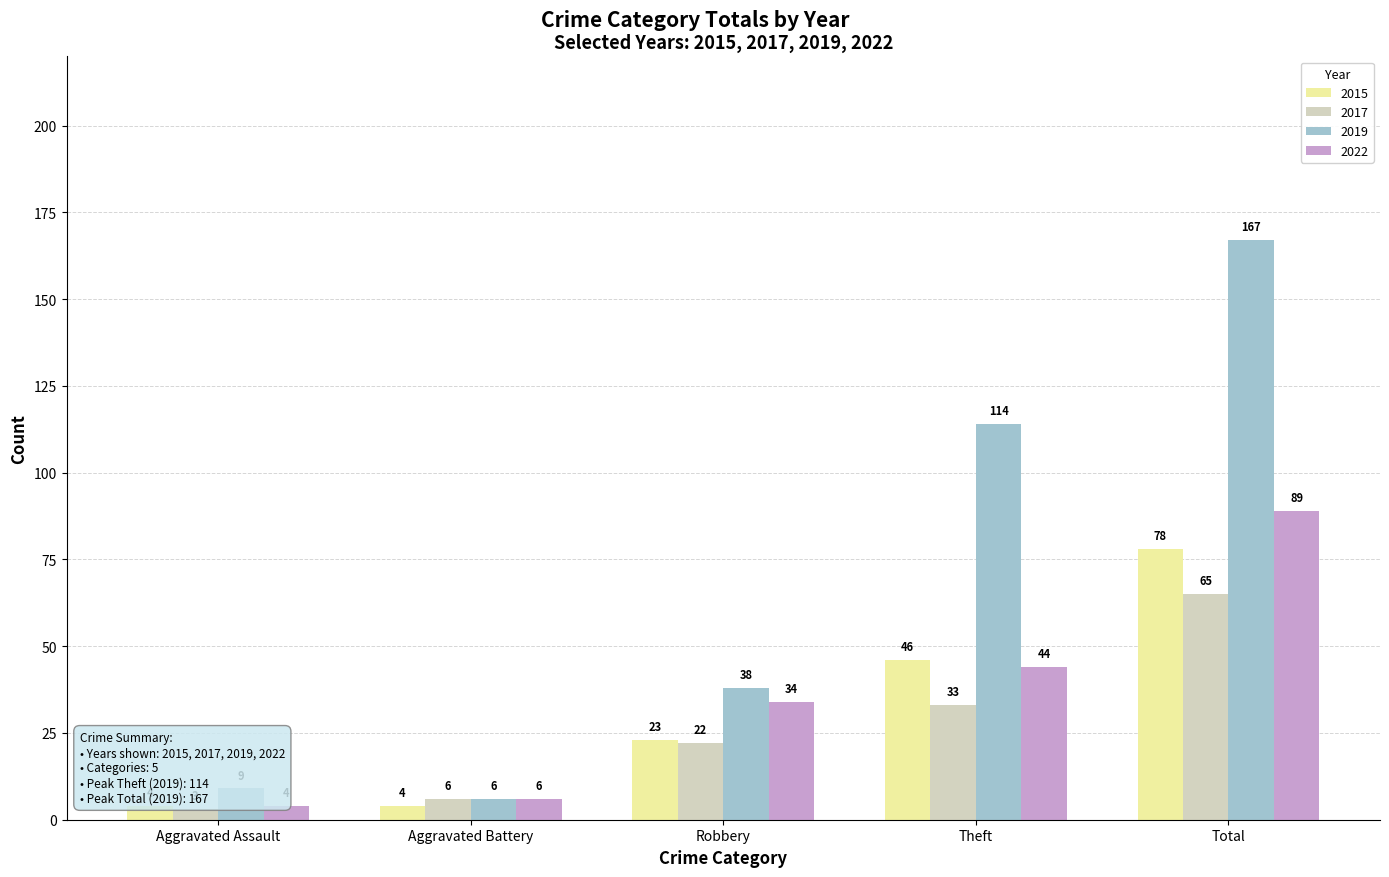

Reading left to right, transcribe all the data shown in this chart.

2015: 4	4	23	46	78
2017: 3	6	22	33	65
2019: 9	6	38	114	167
2022: 4	6	34	44	89